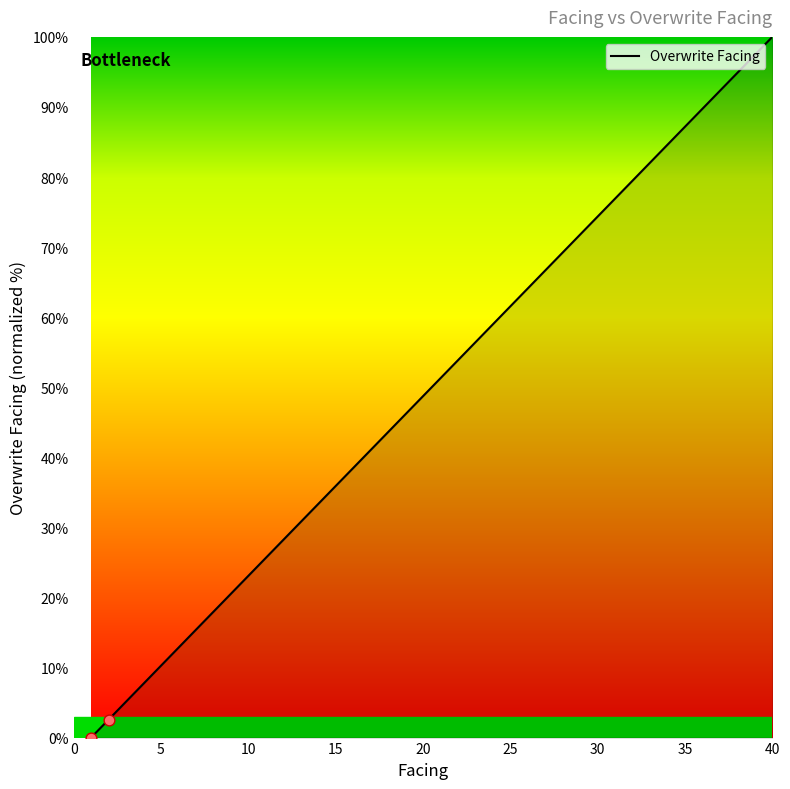

What is the greatest value displayed?

100.0